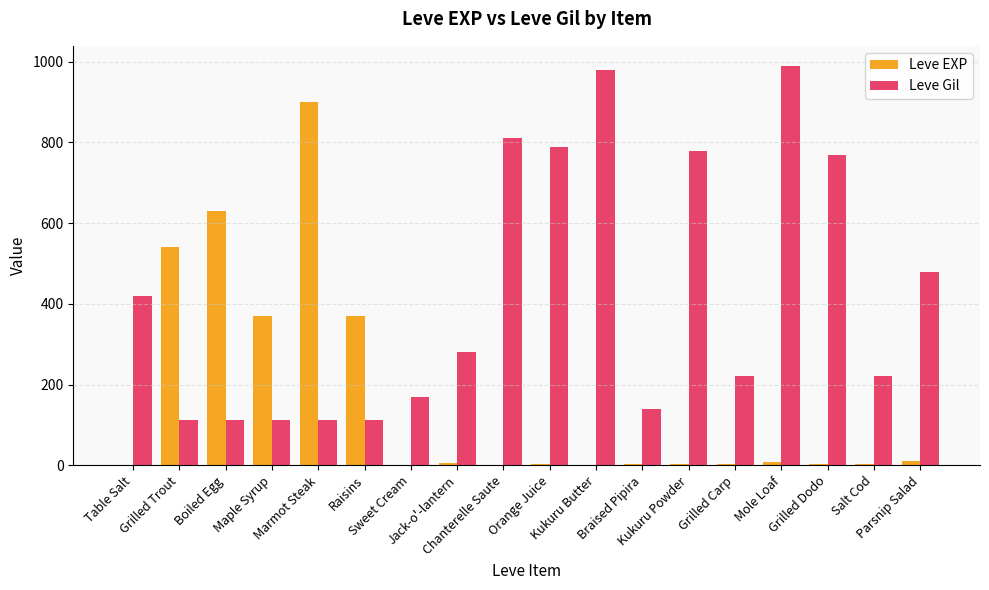

What is the maximum value shown in the chart?

990